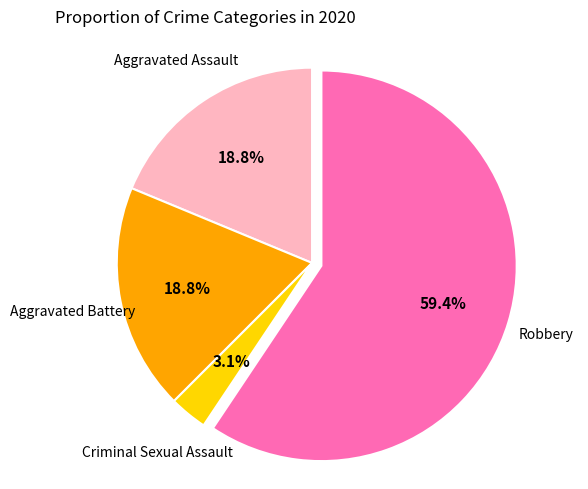

What percentage is the Robbery slice, to the nearest percent?

59%